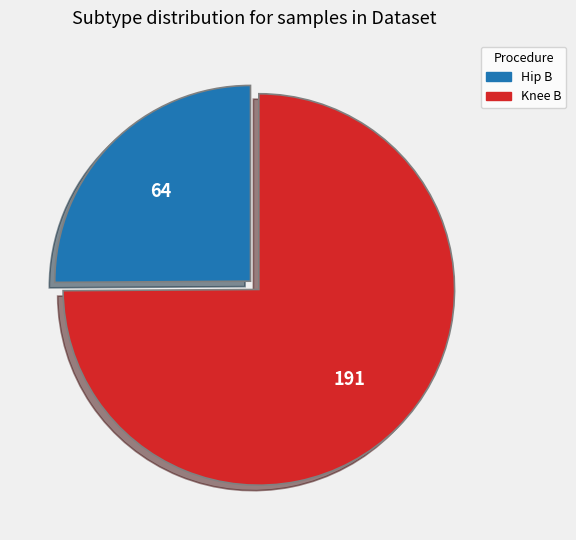

Is there a majority slice in this chart?

Yes